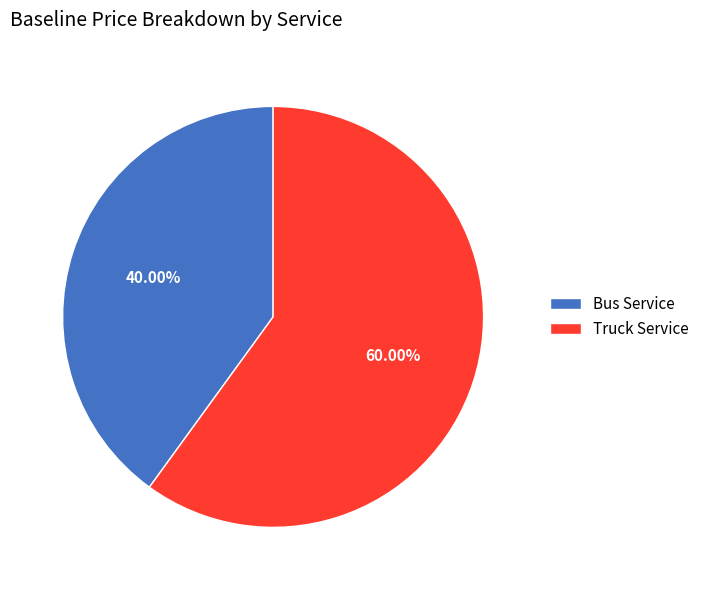

To the nearest percent, what is the combined percentage of Bus Service and Truck Service?

100%